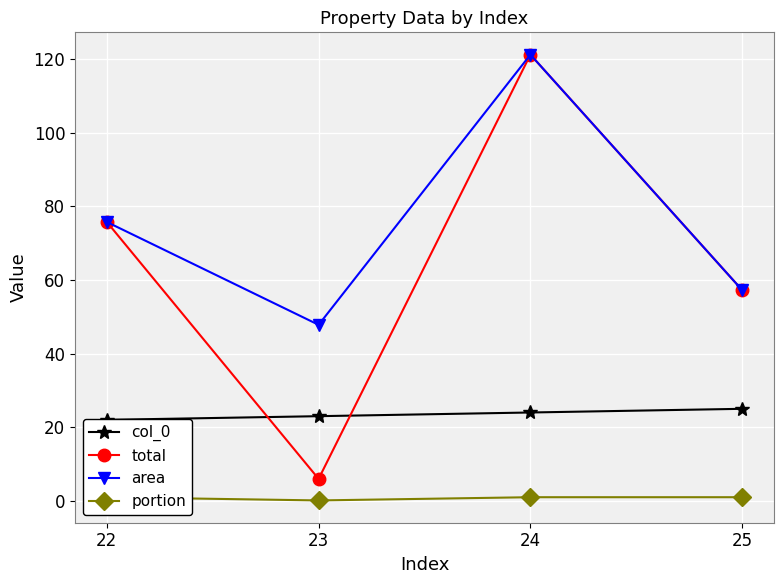

Between 24 and 23, which is larger?

24